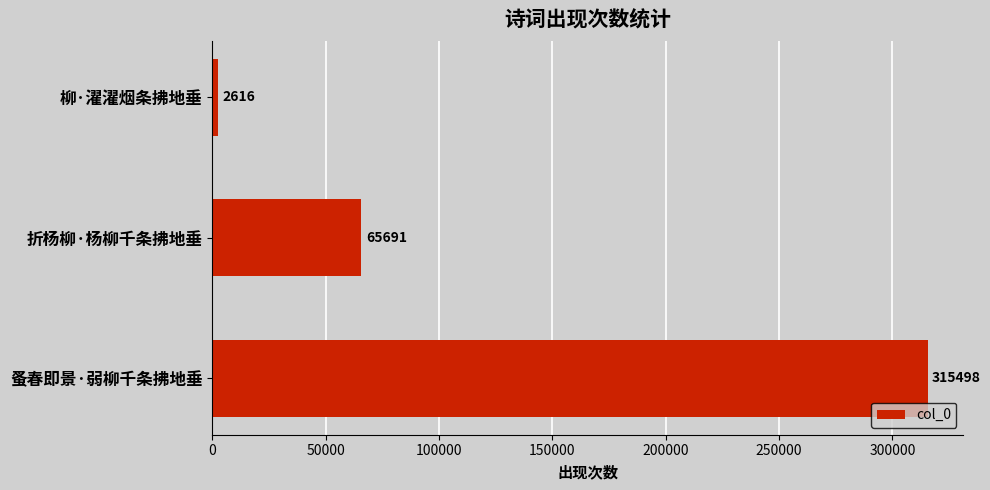

Between 柳·濯濯烟条拂地垂 and 折杨柳·杨柳千条拂地垂, which is larger?

折杨柳·杨柳千条拂地垂